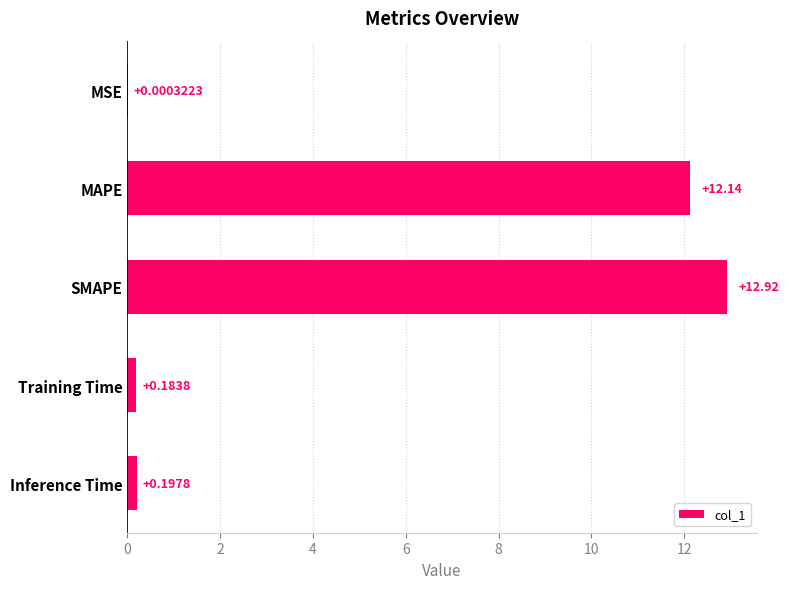

Are the bars grouped side by side (vs. stacked)?

No